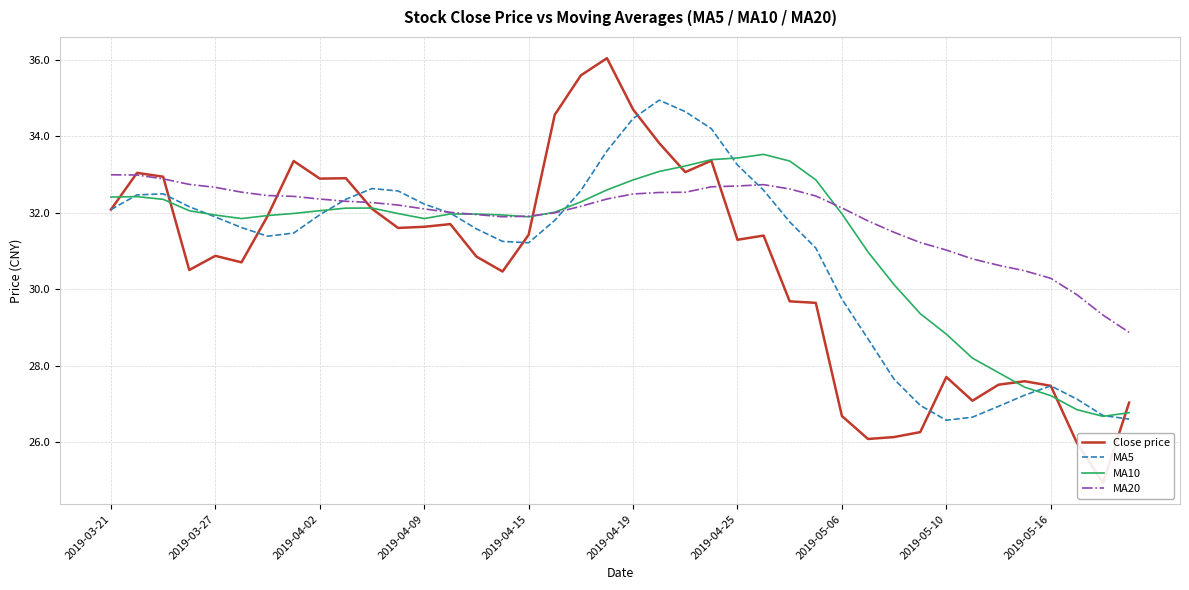

What is the spread (max minus min) of values at 21?

2.4